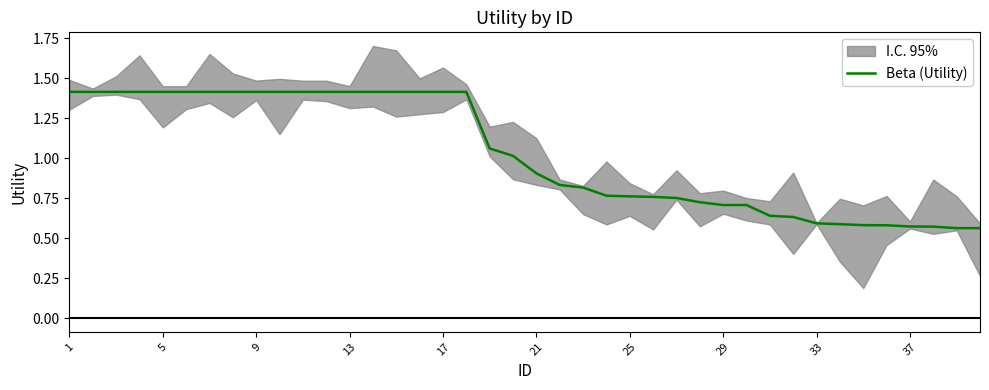

Where does the data first go above 1?

1